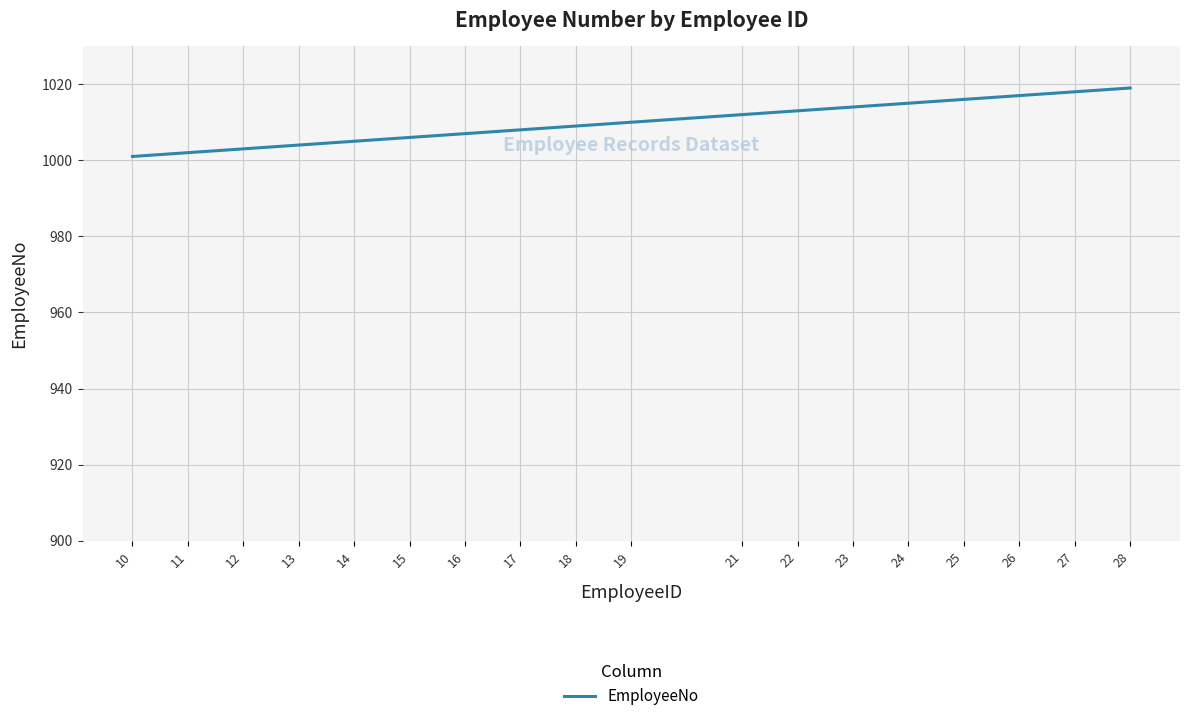

What is the difference between the values at 13 and 19?

6